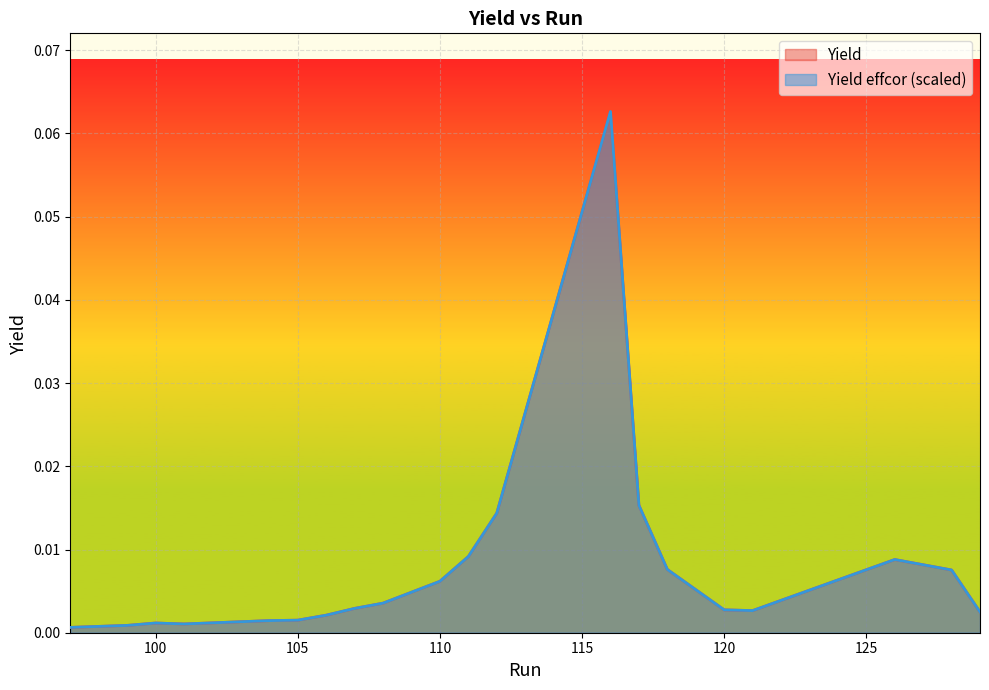

How many categories are shown in the chart?

20